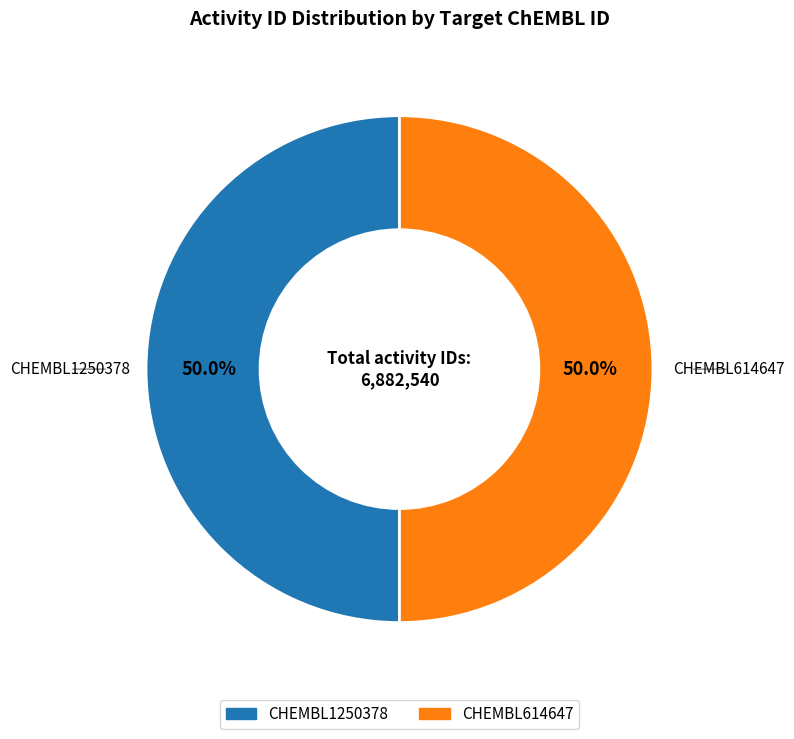

Approximately how many times larger is the value at CHEMBL614647 compared to CHEMBL1250378?

1.0